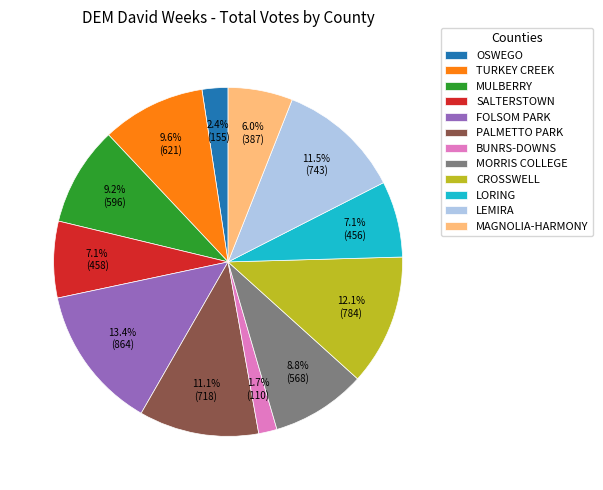

How many segments does this pie chart have?

12